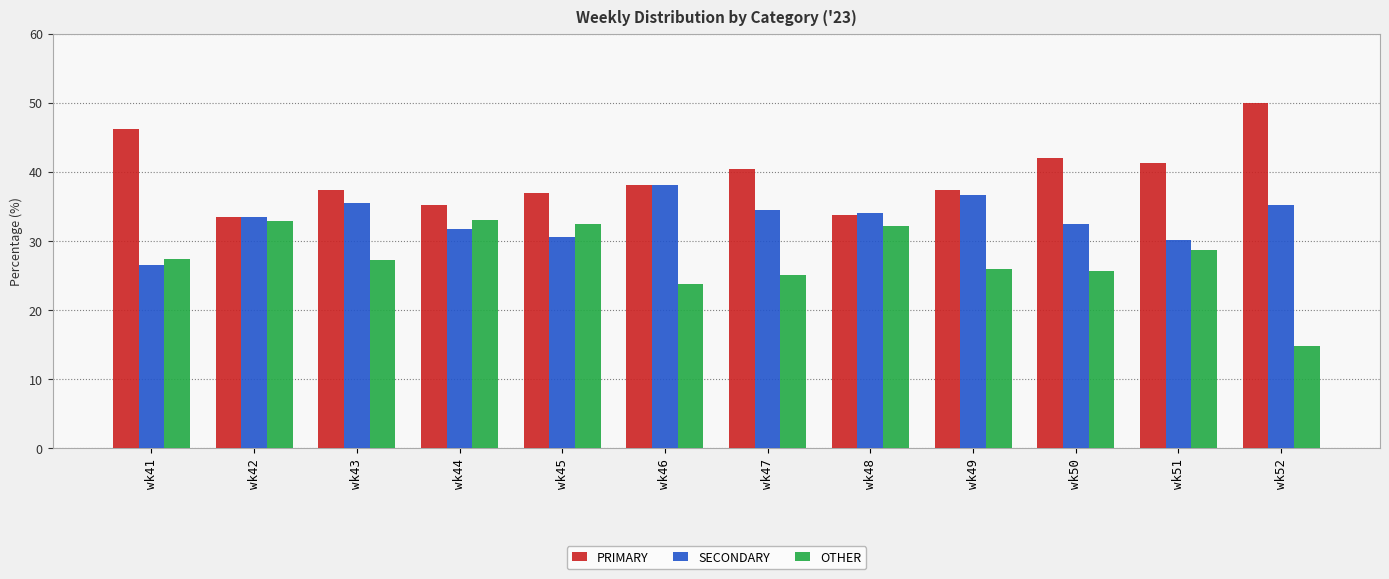

Which series has the largest total across all categories?

PRIMARY